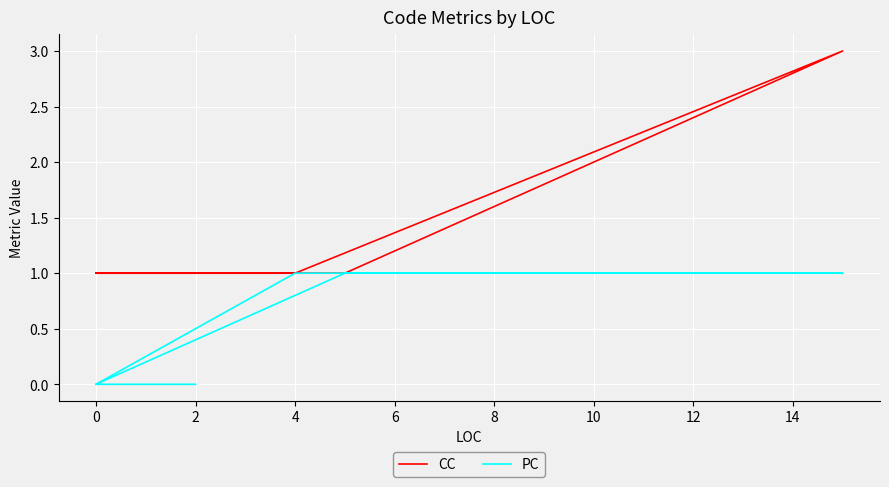

Between 2 and 4, which series saw the biggest shift?

PC